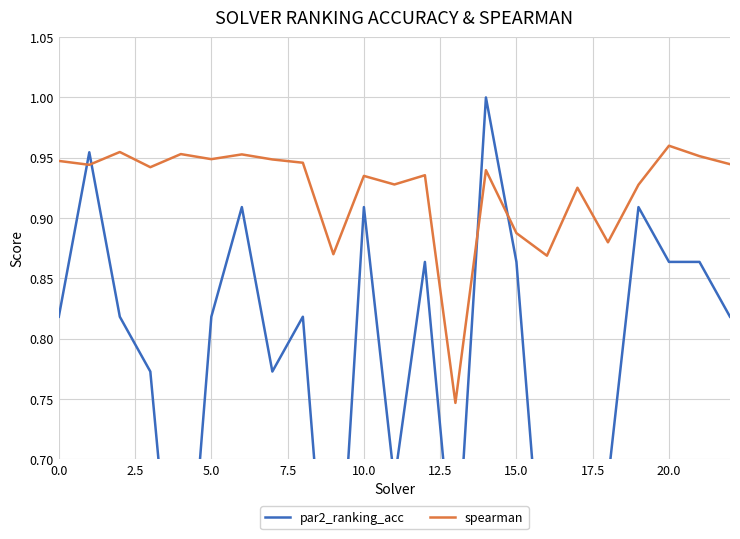

Does the chart display data point markers on the line(s)?

No